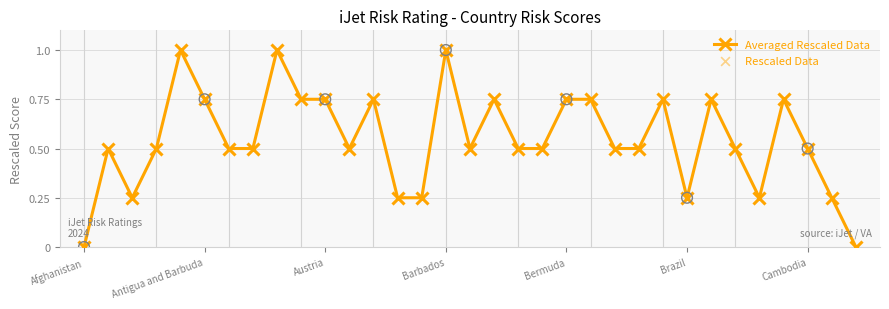

What is the average value?

0.5